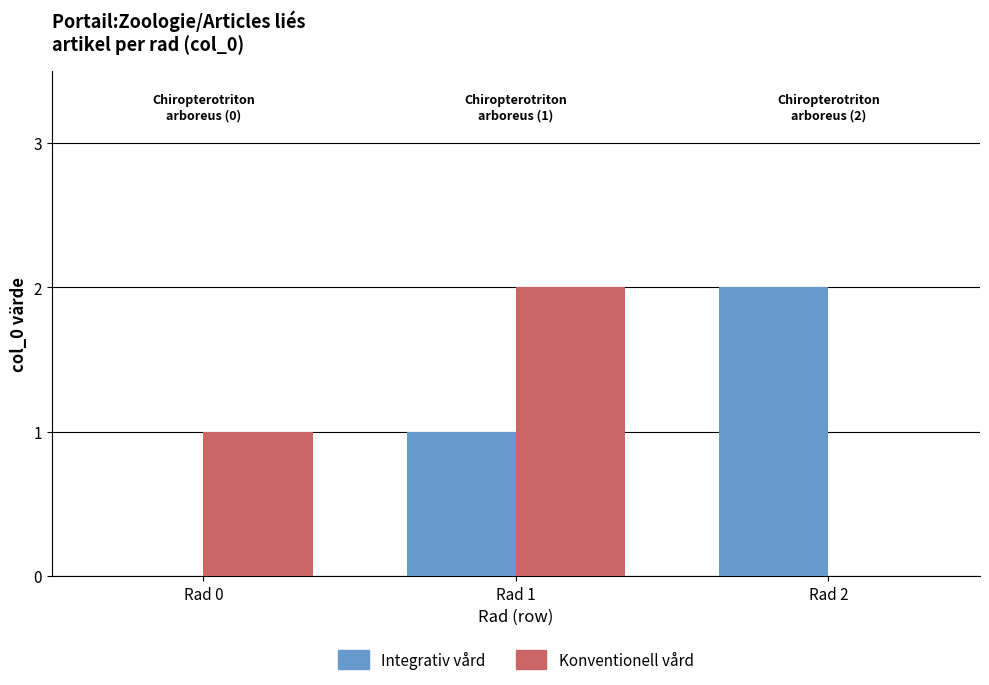

What is the sum of all Integrativ vård values?

3